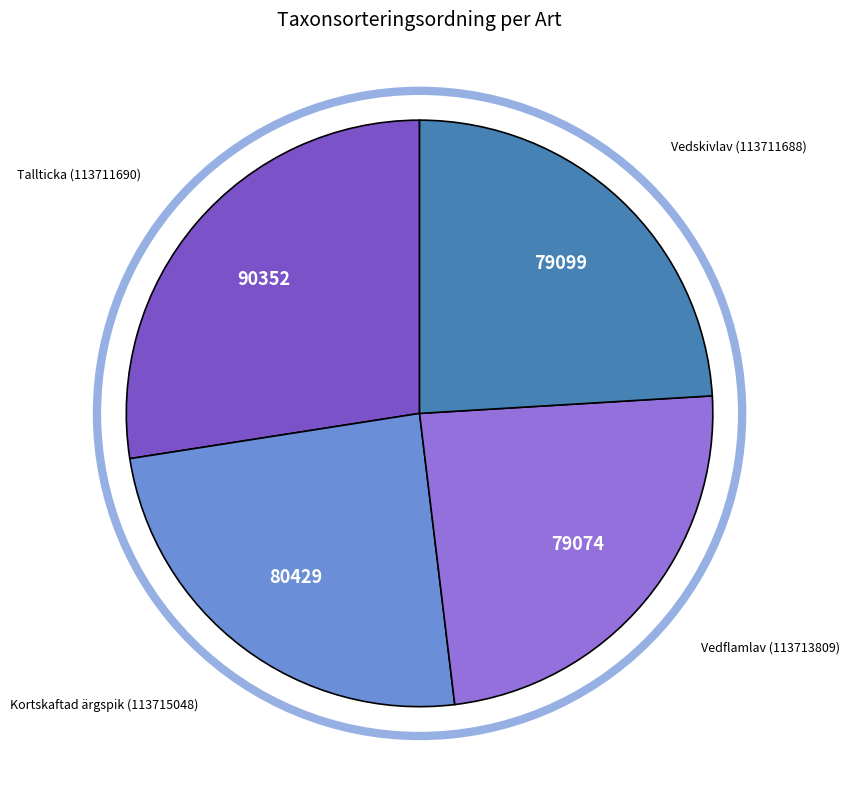

How many segments does this pie chart have?

4